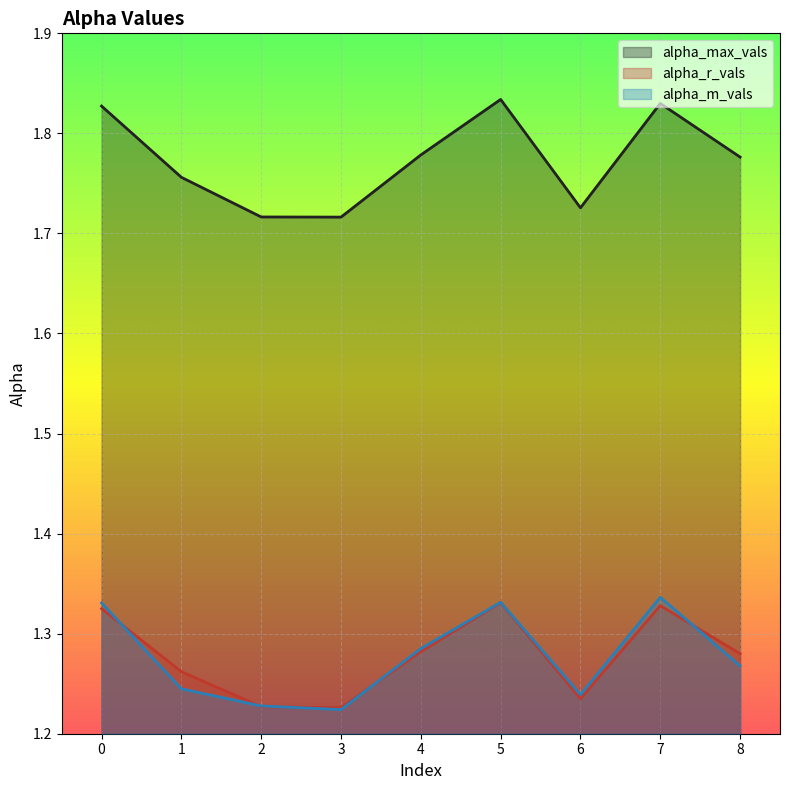

Reading left to right, extract all data points from this chart.

alpha_max_vals: 1.8	1.8	1.7	1.7	1.8	1.8	1.7	1.8	1.8
alpha_r_vals: 1.3	1.3	1.2	1.2	1.3	1.3	1.2	1.3	1.3
alpha_m_vals: 1.3	1.2	1.2	1.2	1.3	1.3	1.2	1.3	1.3